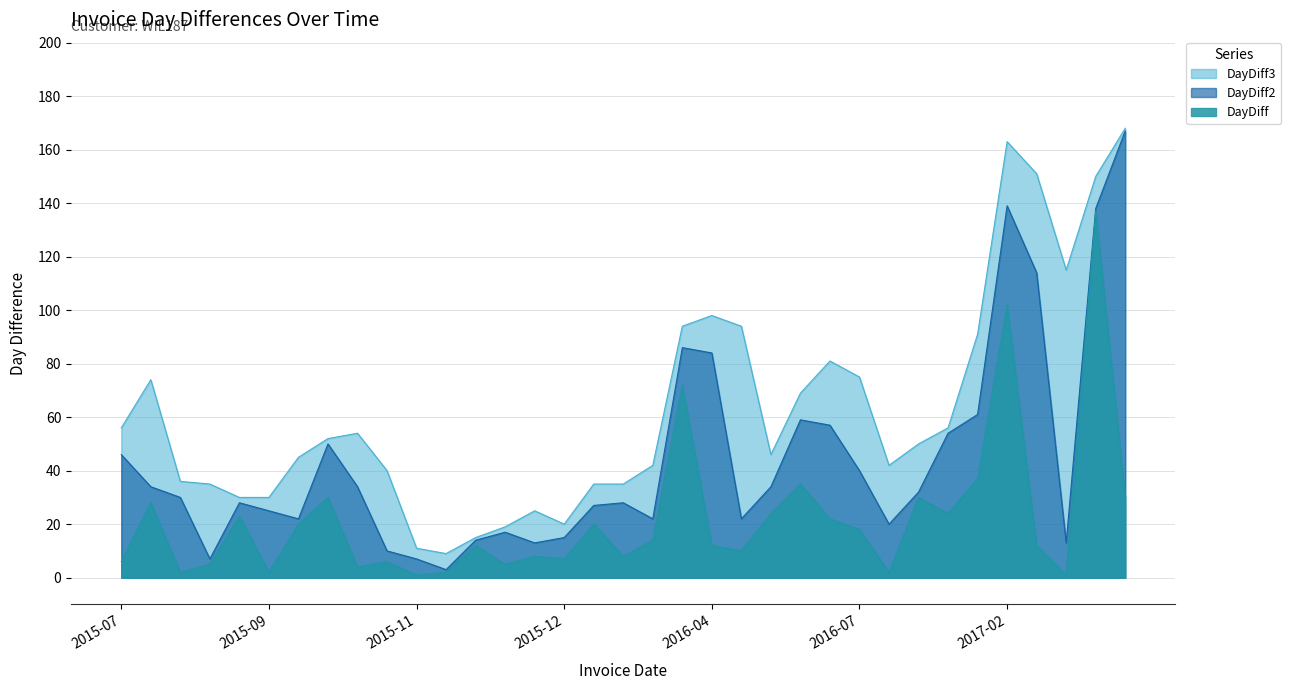

Which series has the largest range (max minus min)?

DayDiff2